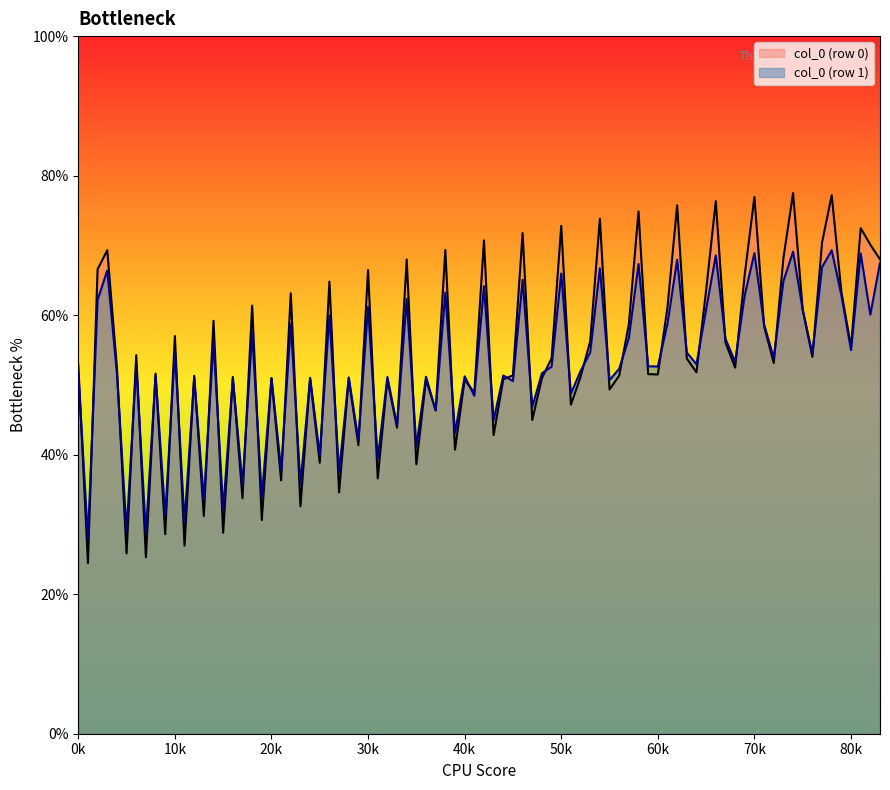

True or false: col_0 has a value of 51.8 at 27.92708333.

True